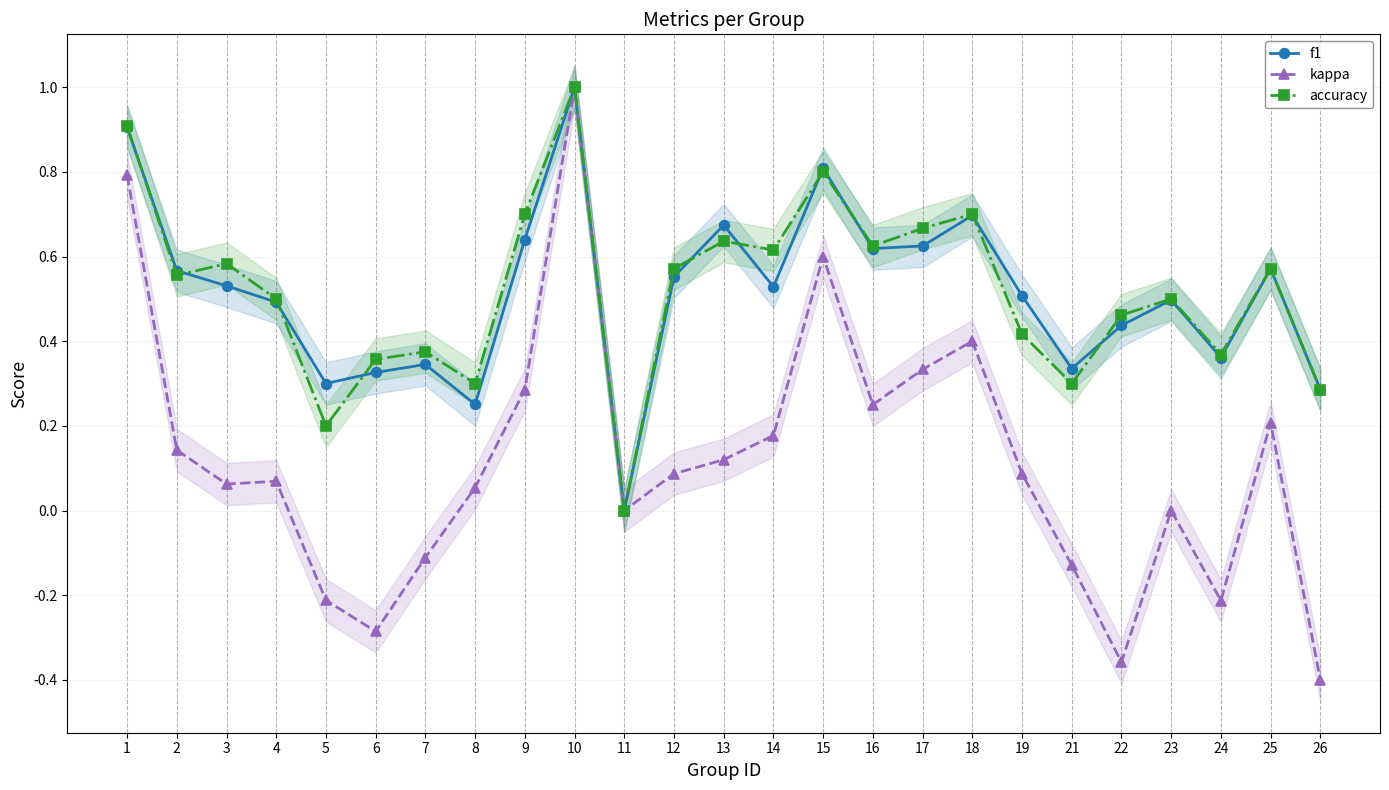

True or false: f1 and kappa intersect in this chart.

False